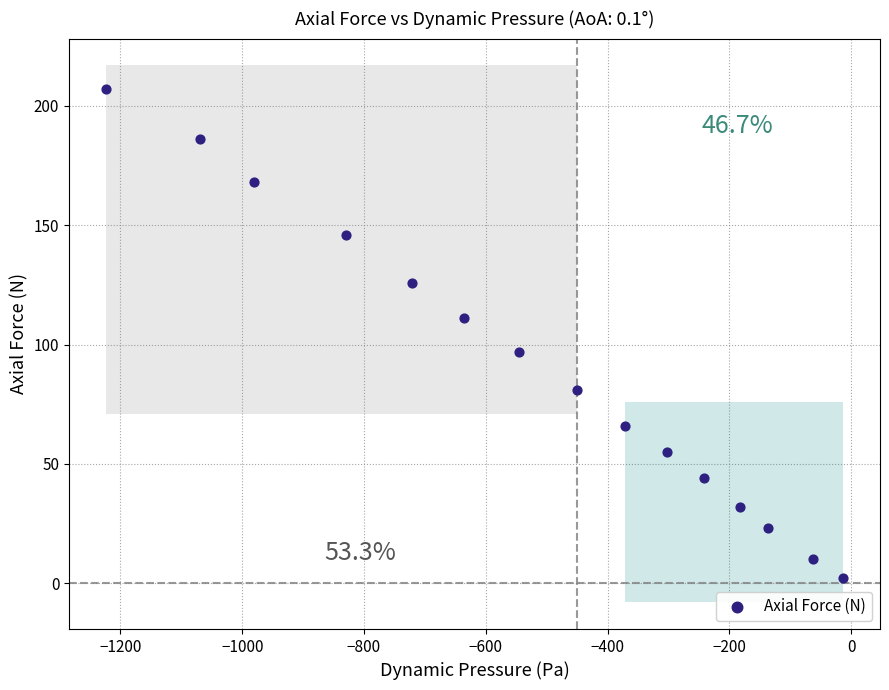

What is the range of Y values (max minus min)?

205